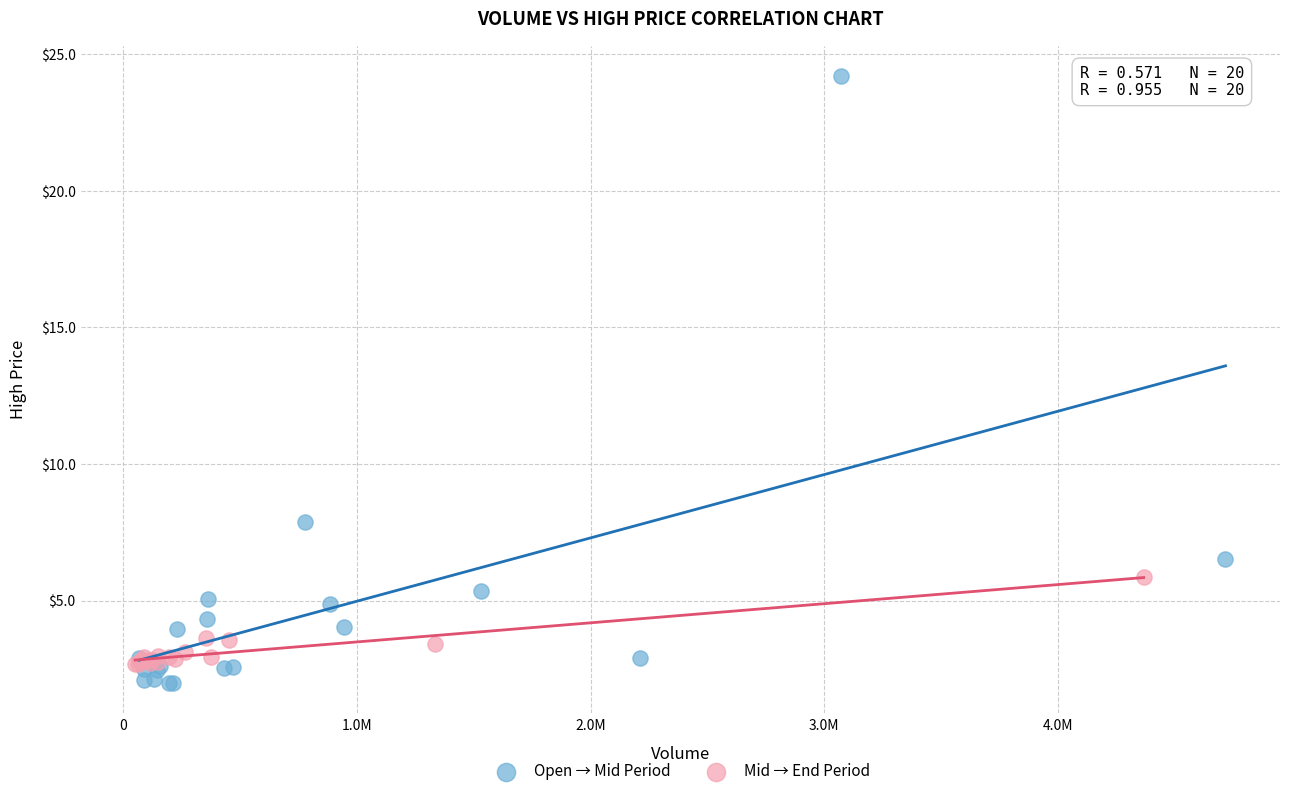

Which series contains the highest Y value?

Open → Mid Period